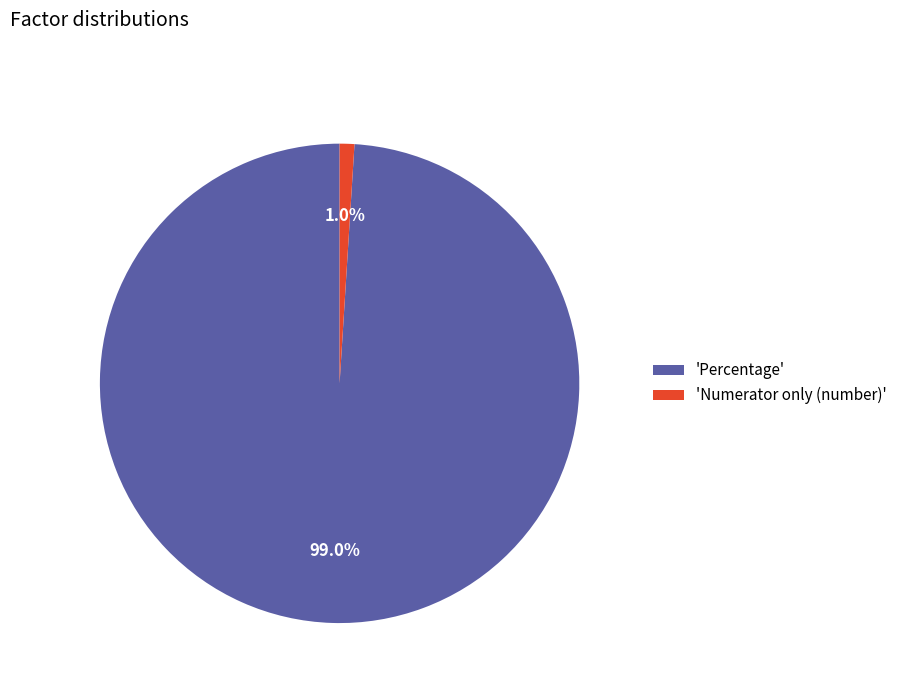

Which slice represents more than half of the pie?

'Percentage'